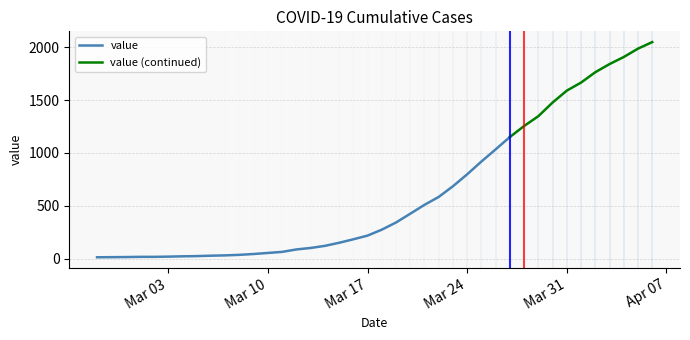

At which category does the chart reach its peak across all series?

2020-04-06